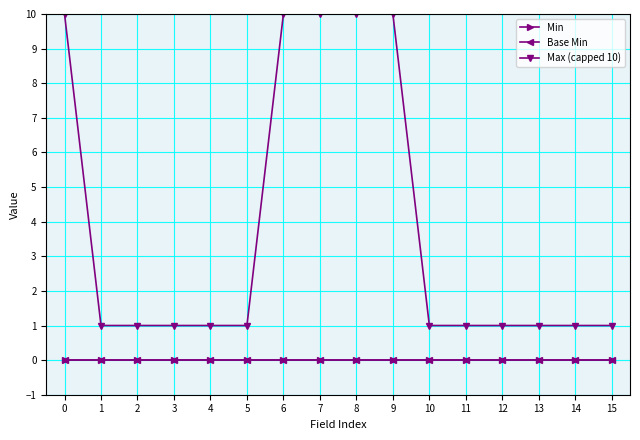

What is the sum of the Max (capped 10) values at 3 and 13?

2